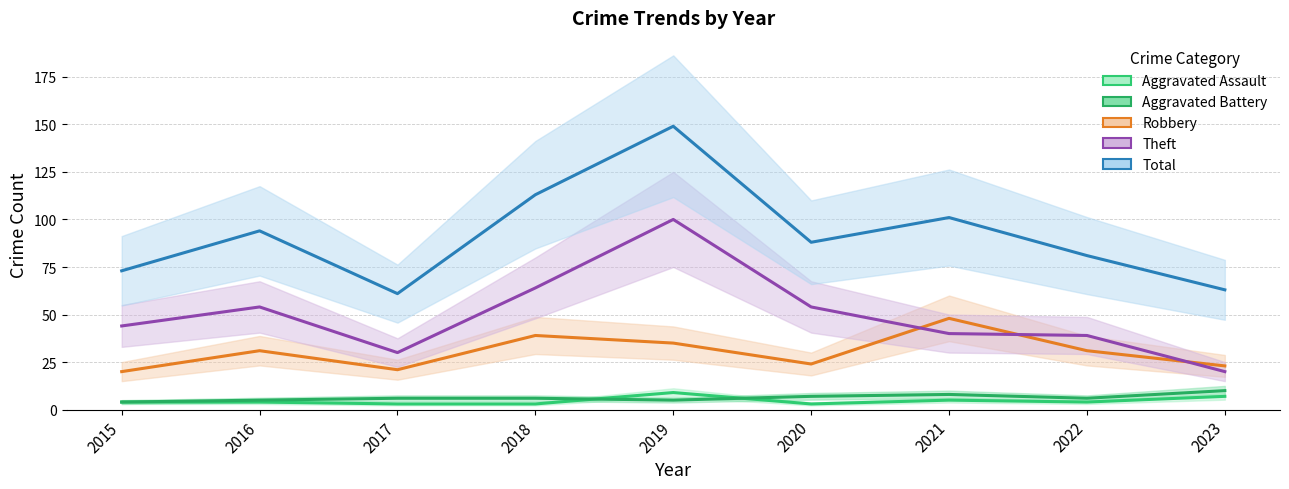

Between 2018 and 2021, which series saw the biggest shift?

Theft